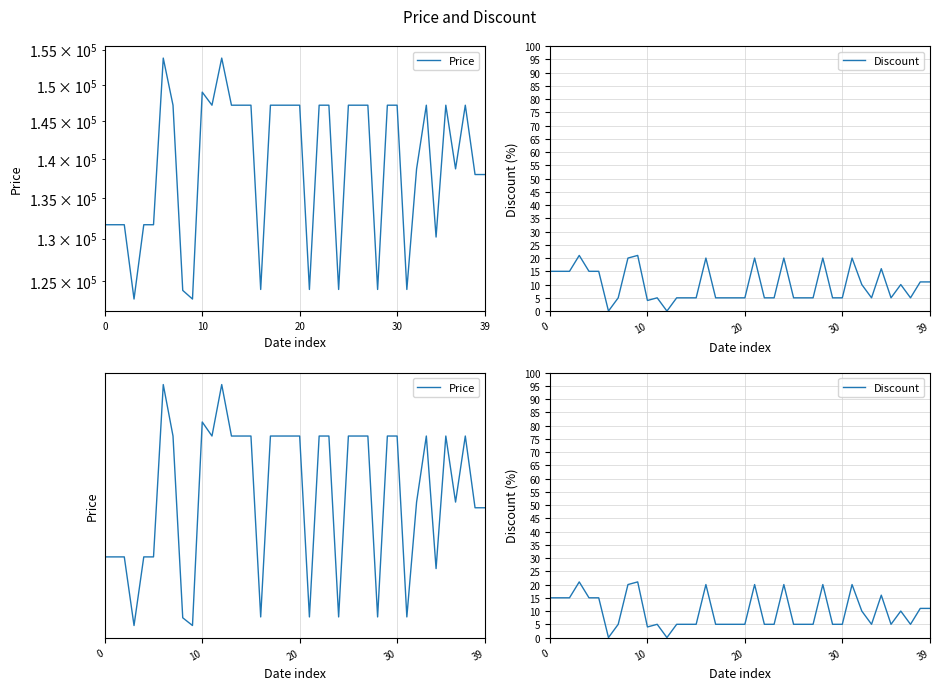

Rank the series by their maximum value, from lowest to highest.

Discount, Price